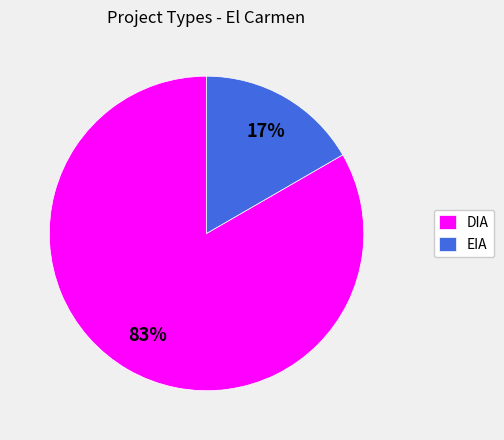

Do DIA and EIA together represent more than half of the pie?

Yes